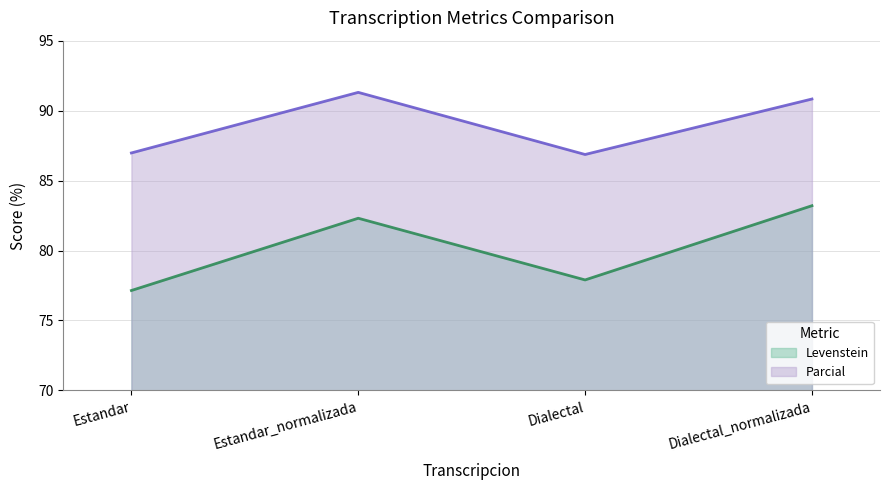

What is the label of the 2nd point from the left?

Estandar_normalizada